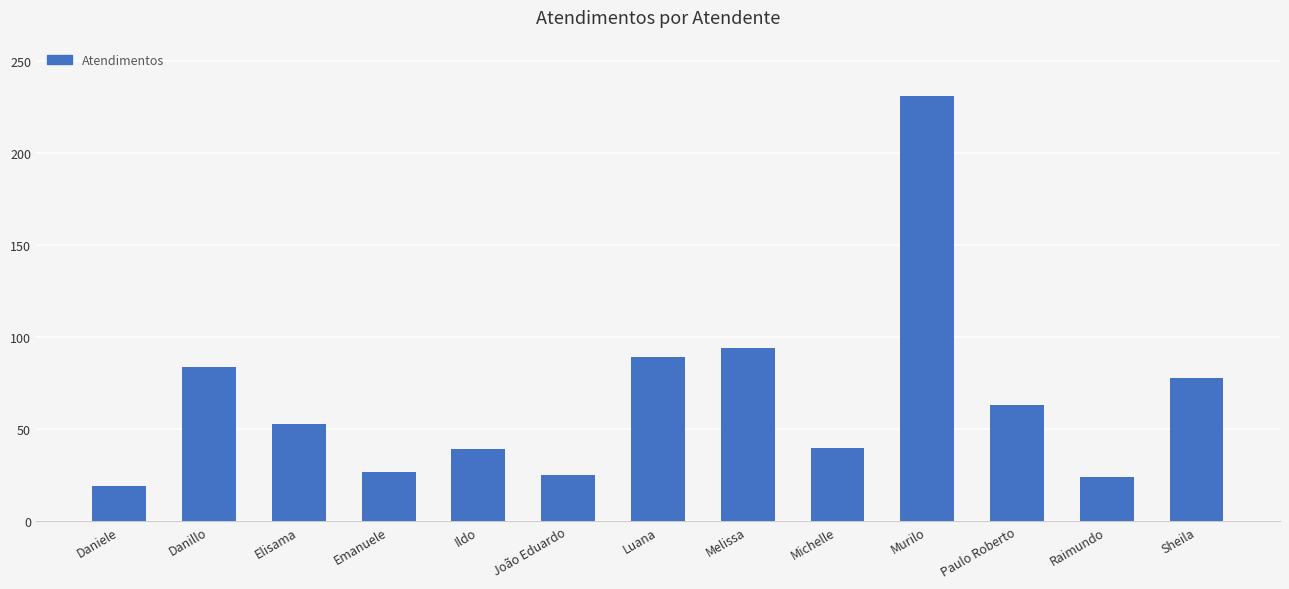

Which category has the lowest value across all series?

Daniele